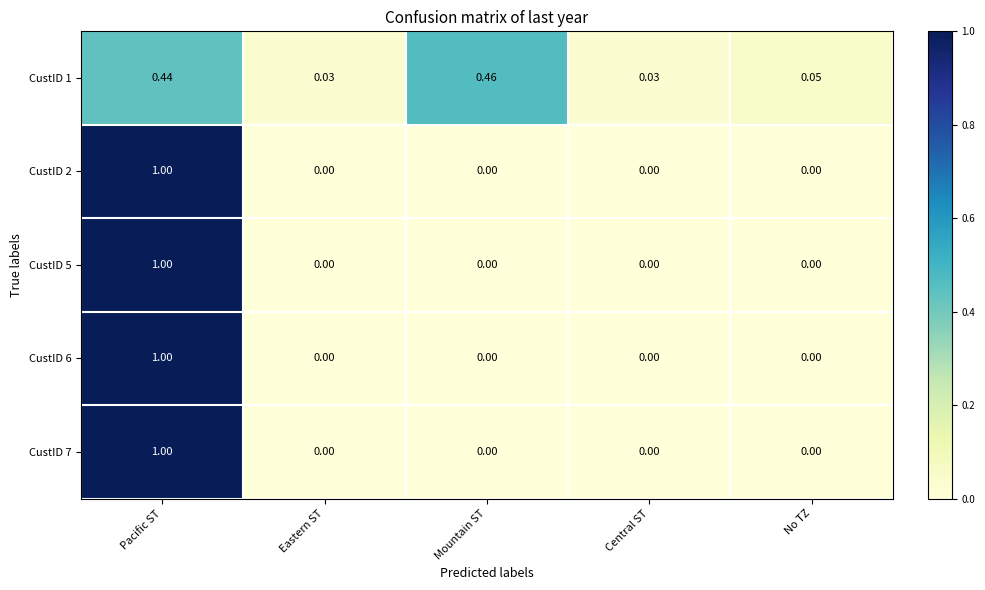

At which label does CustID 2 reach its peak?

Pacific ST